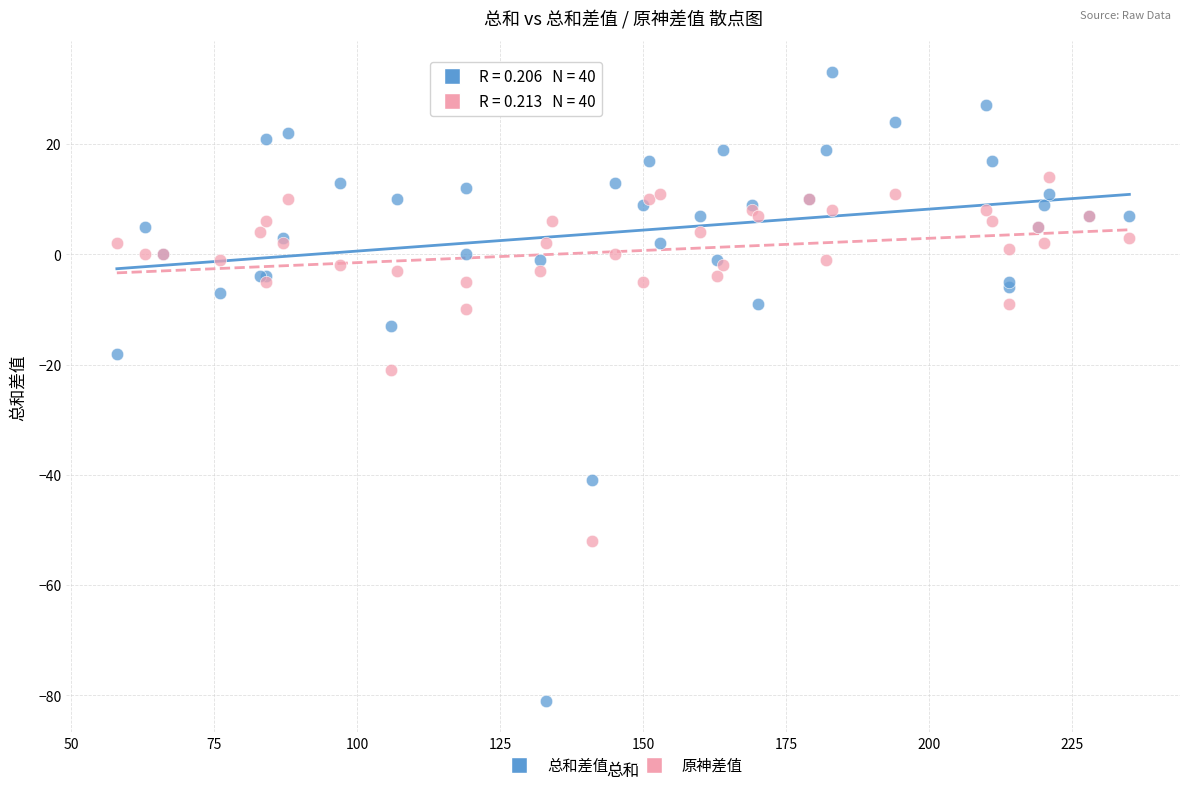

Which series reaches the maximum Y coordinate?

总和差值